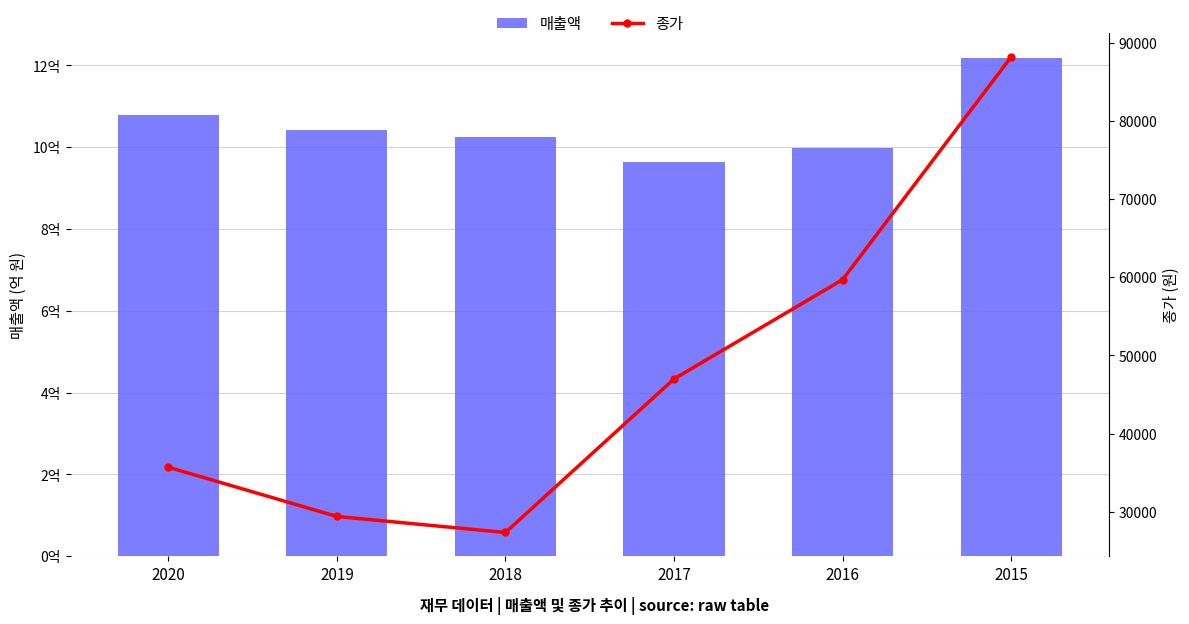

What is the total value across all series at 2015?

1218348359164